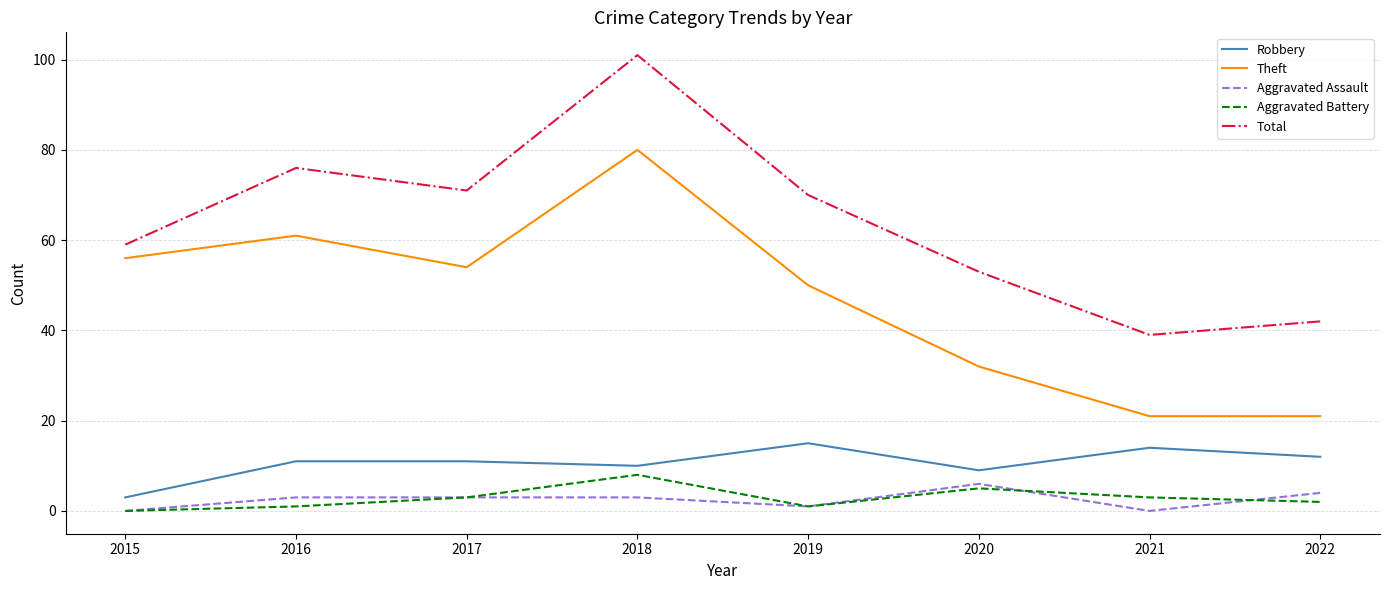

What is the difference between the maximum and minimum values in the Robbery series?

12